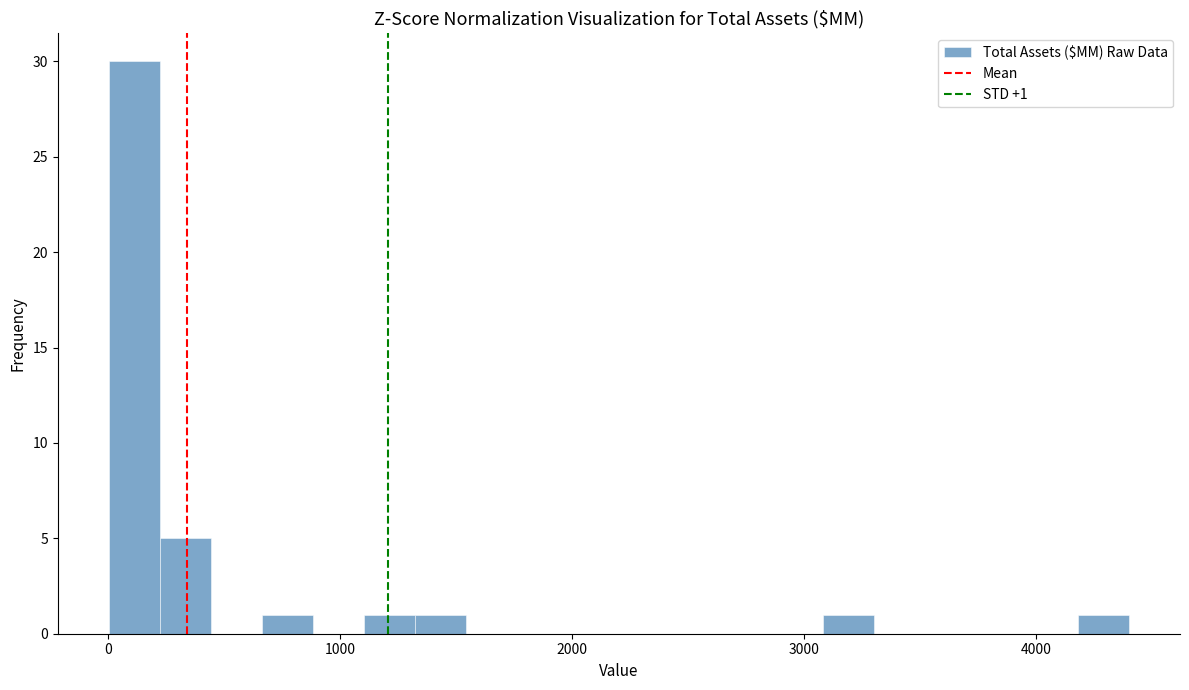

Around what value on the x-axis is the tallest bar? Give the approximate position of its centre, as read against the axis.

100